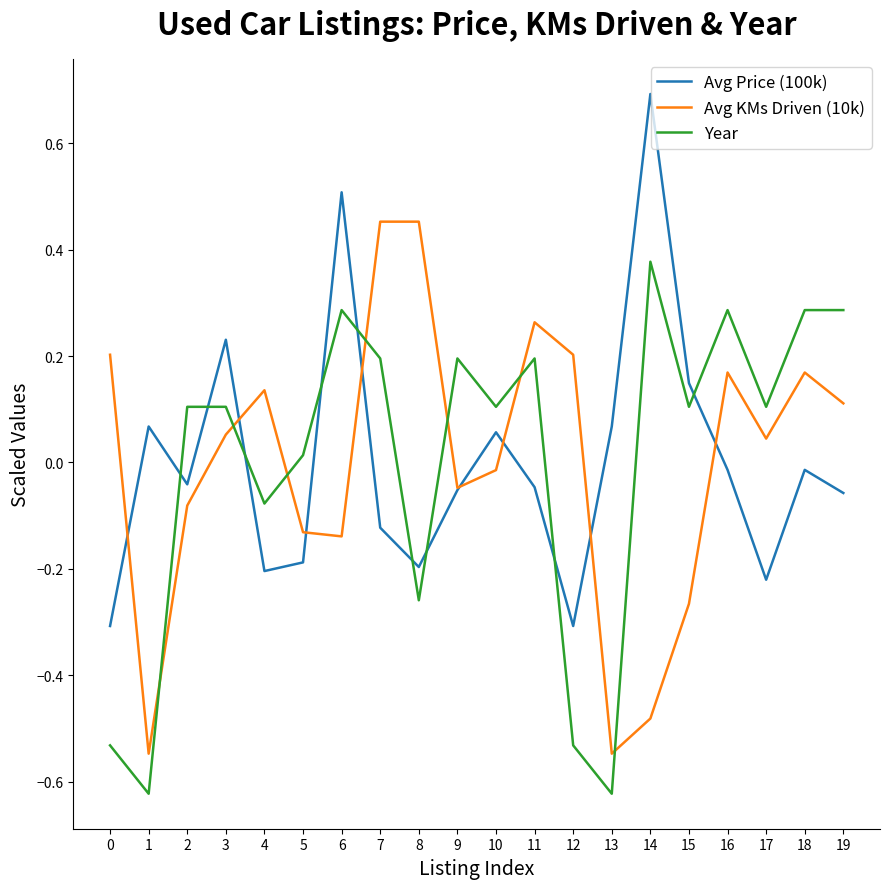

True or false: Year and Avg Price (100k) intersect in this chart.

True